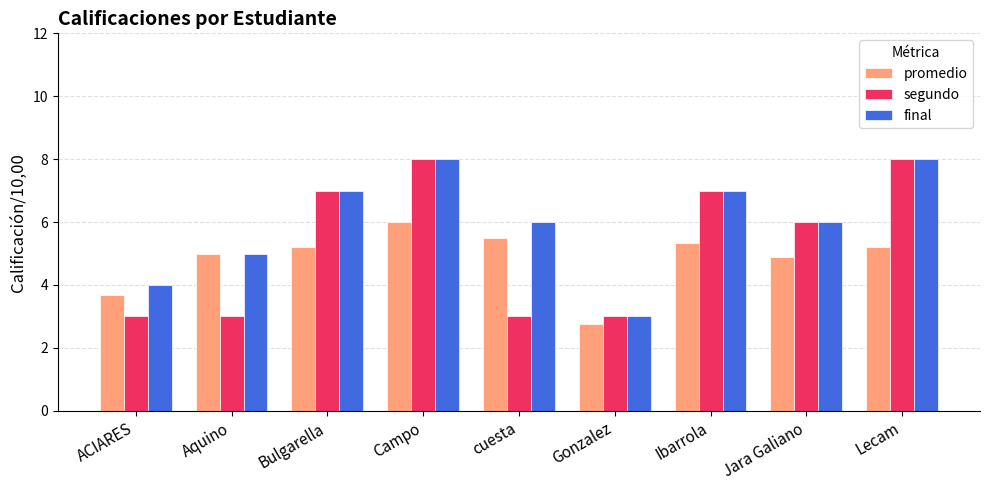

What is the difference between the highest and lowest values at Ibarrola?

1.7